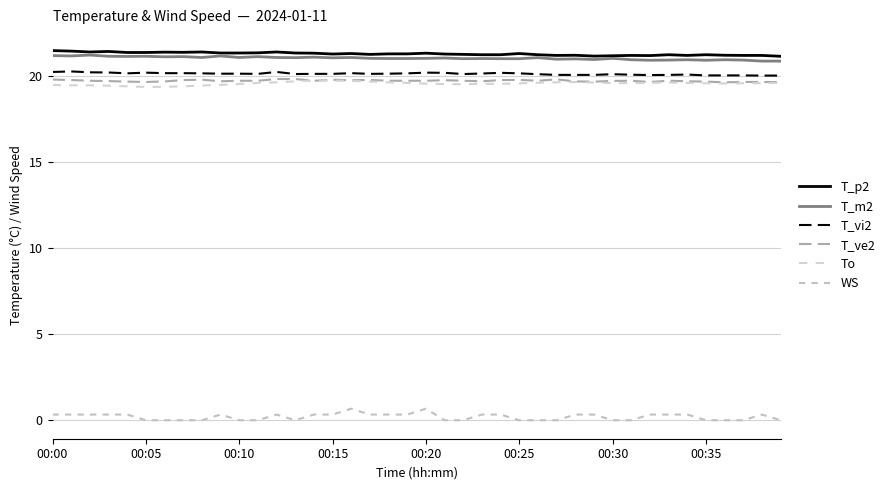

True or false: T_ve2 has more than 2 points higher than both neighbors.

True